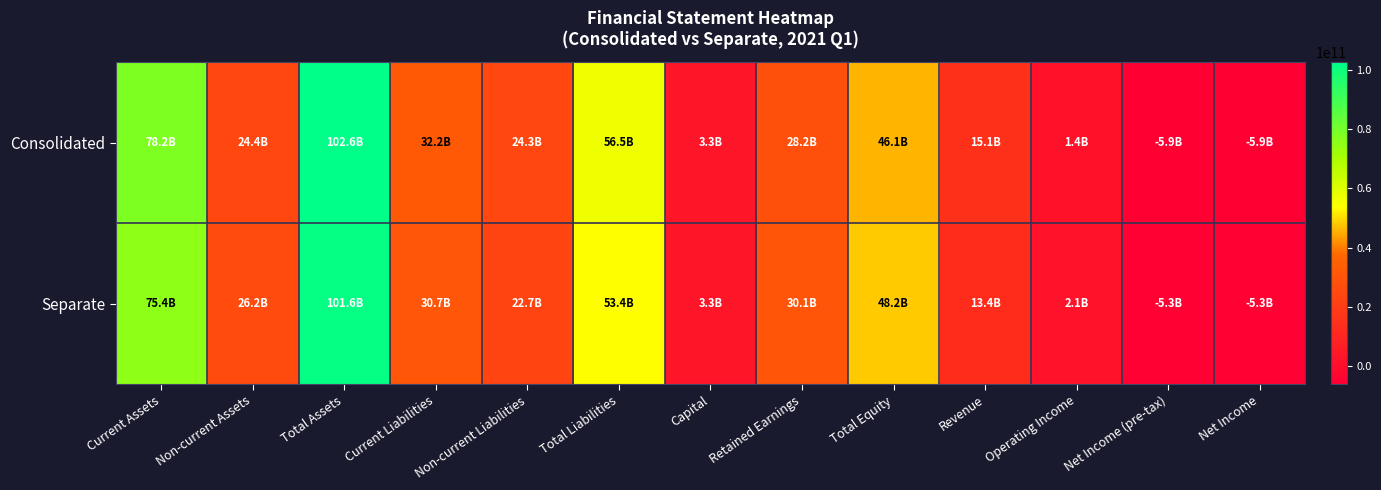

Which label corresponds to the smallest value in the chart?

Net Income